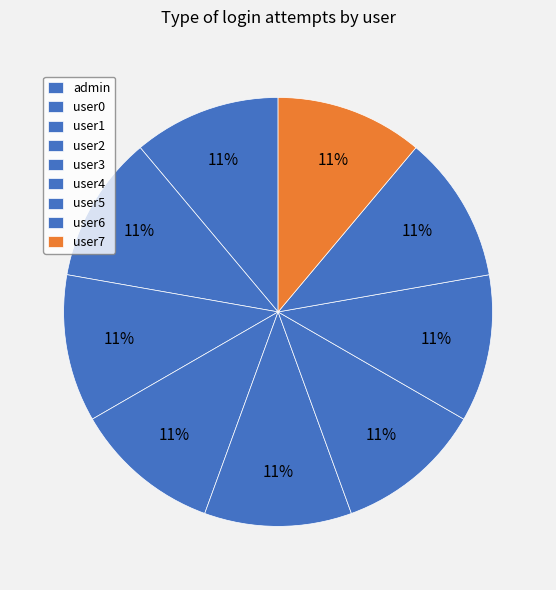

Which slice is the largest?

user7